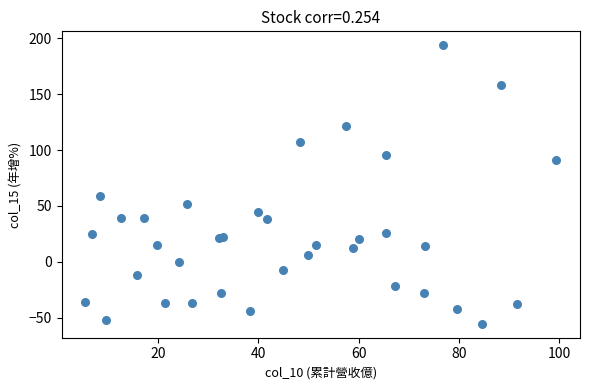

What Y value in the scatter plot is closest to 69?

59.2